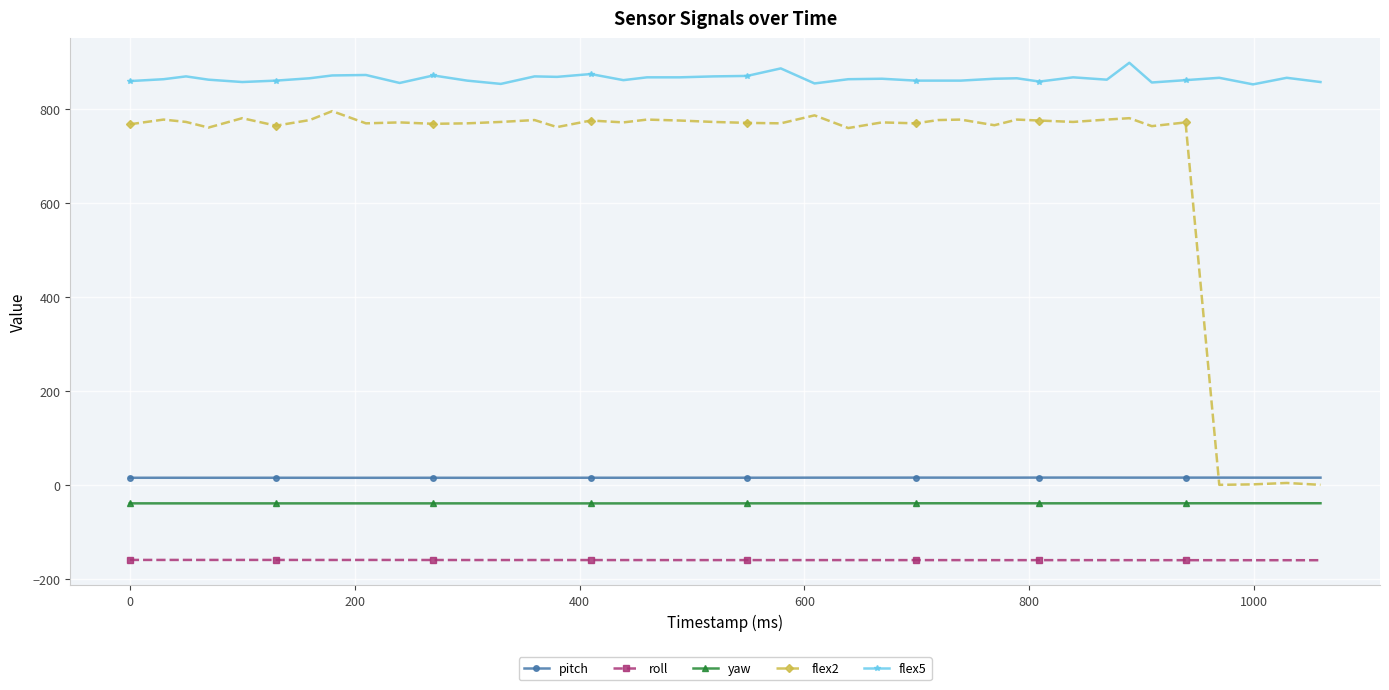

How many categories are shown in the chart?

40